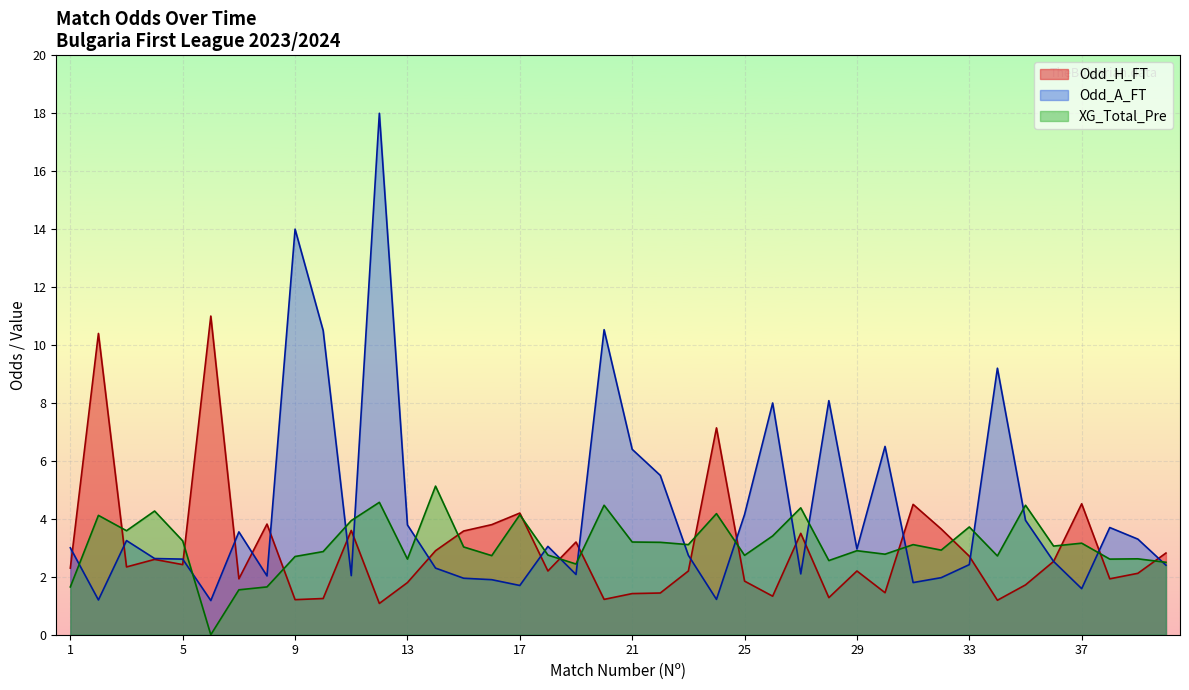

True or false: Odd_H_FT has a value of 1.4 at 21.

True